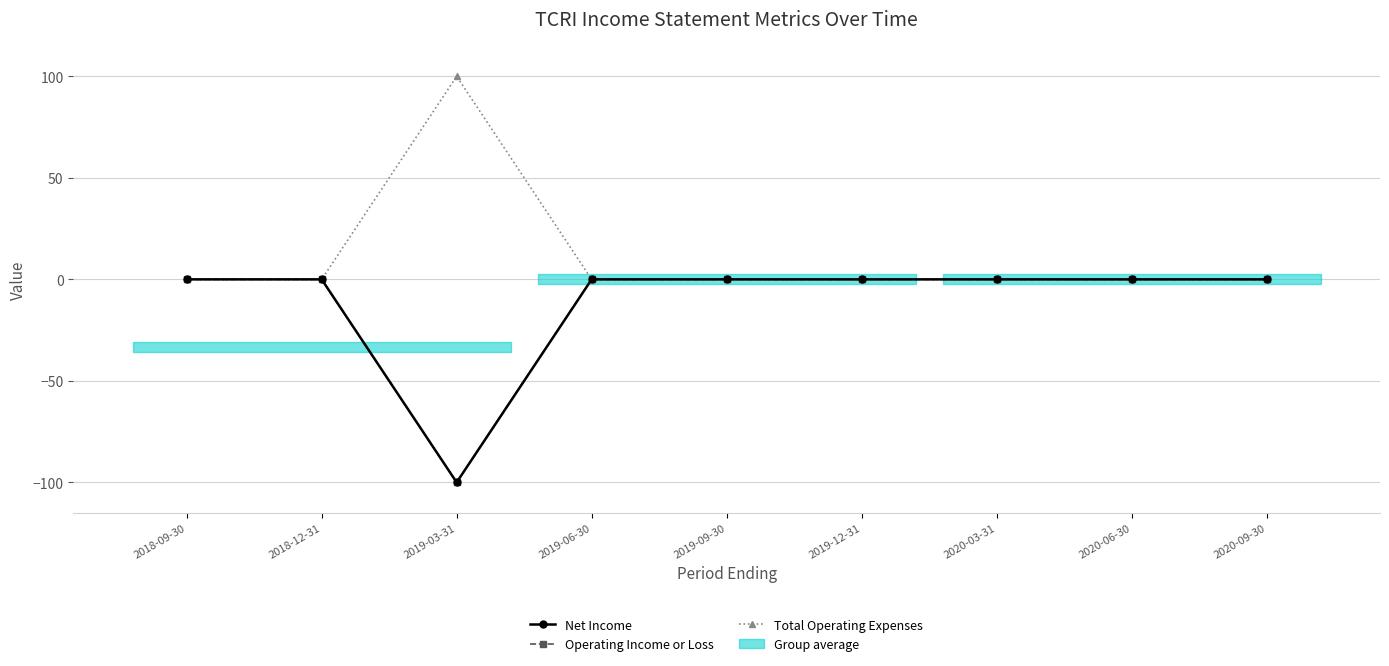

Reading right to left, what are all the values shown in this chart?

Net Income: 2020-09-30=0	2020-06-30=0	2020-03-31=0	2019-12-31=0	2019-09-30=0	2019-06-30=0	2019-03-31=-100	2018-12-31=0	2018-09-30=0
Operating Income or Loss: 2020-09-30=0	2020-06-30=0	2020-03-31=0	2019-12-31=0	2019-09-30=0	2019-06-30=0	2019-03-31=-100	2018-12-31=0	2018-09-30=0
Total Operating Expenses: 2020-09-30=0	2020-06-30=0	2020-03-31=0	2019-12-31=0	2019-09-30=0	2019-06-30=0	2019-03-31=100	2018-12-31=0	2018-09-30=0